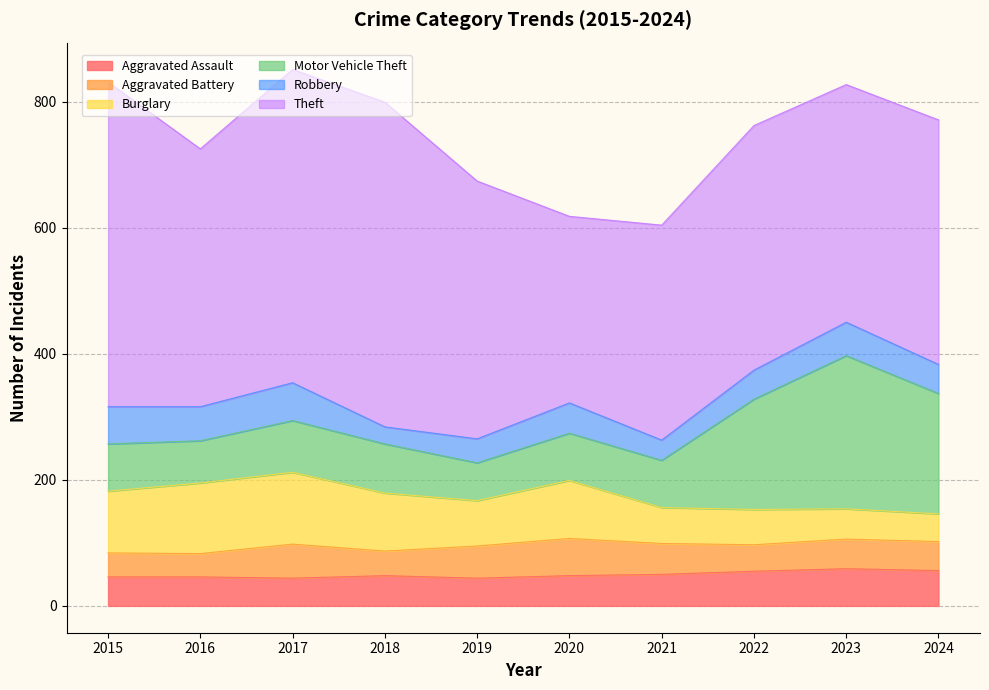

List the labels in order of Motor Vehicle Theft value, smallest first.

2019, 2016, 2015, 2020, 2021, 2018, 2017, 2022, 2024, 2023